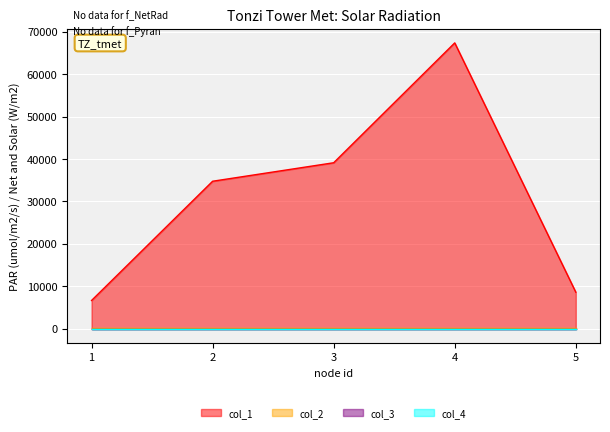

Reading left to right, list all the values displayed in this chart.

col_1: 6616.0	34736.0	39097.0	67367.0	8571.0
col_2: 50.0	50.0	50.0	50.0	50.0
col_3: 0.1	0.1	0.1	0.1	0.1
col_4: 0.1	0.1	0.1	0.1	0.1